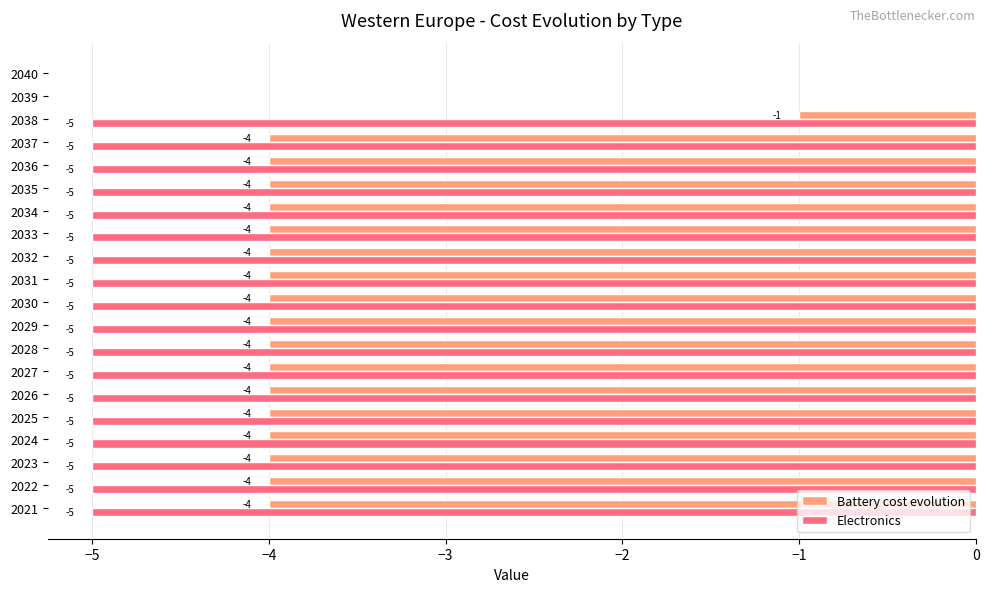

Which series has the largest total across all categories?

Battery cost evolution